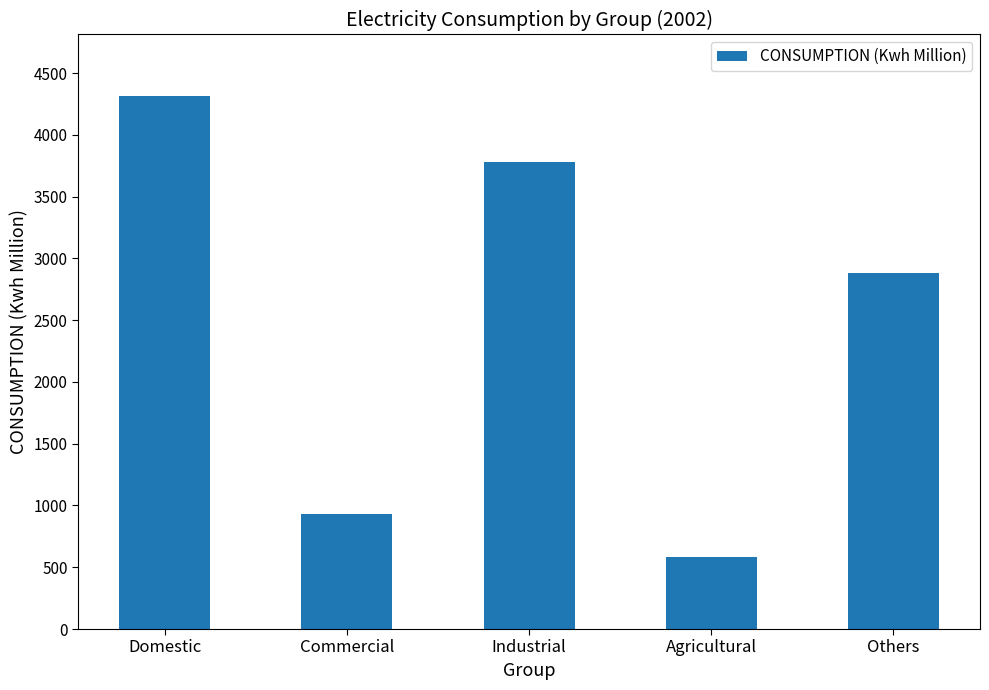

True or false: the data shows 5158 at Others.

False